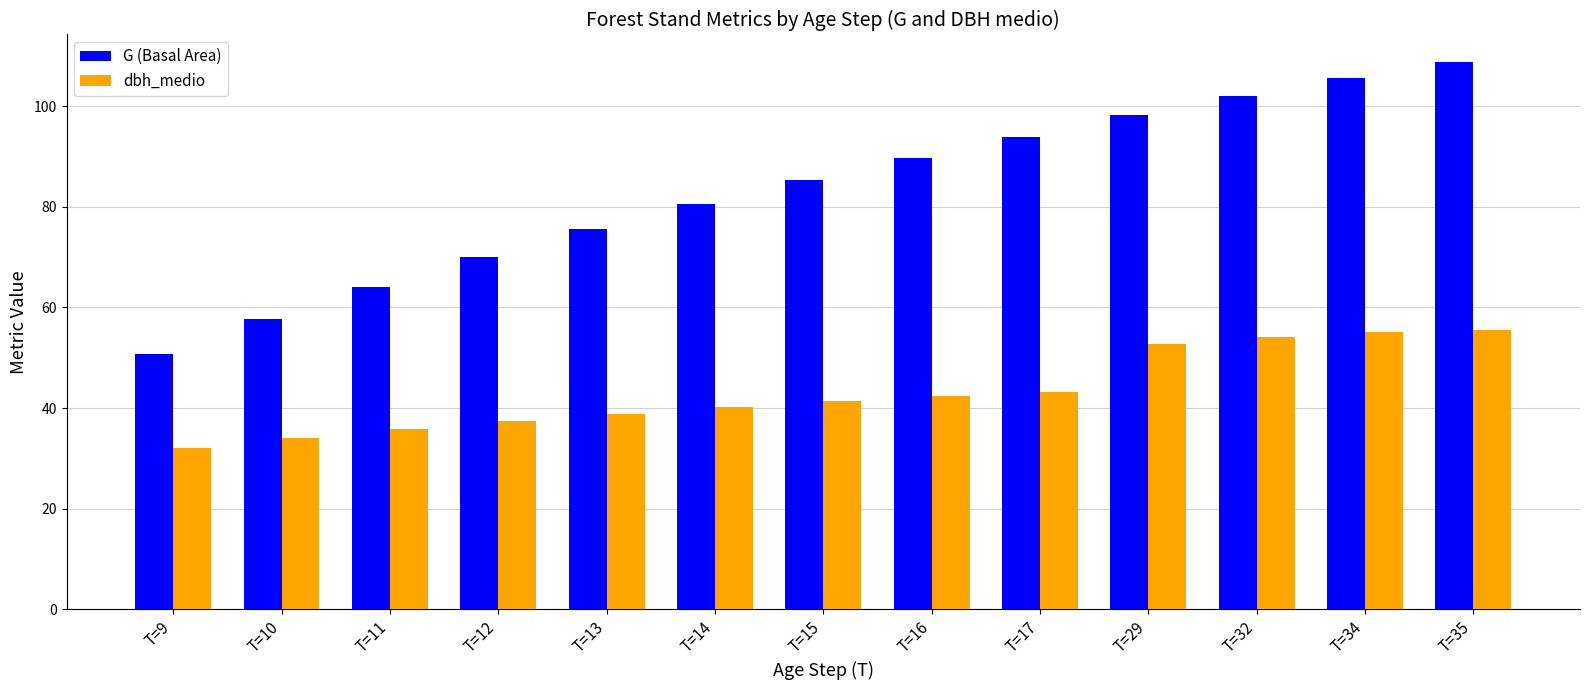

Where does the dbh_medio series first go above 41?

T=15